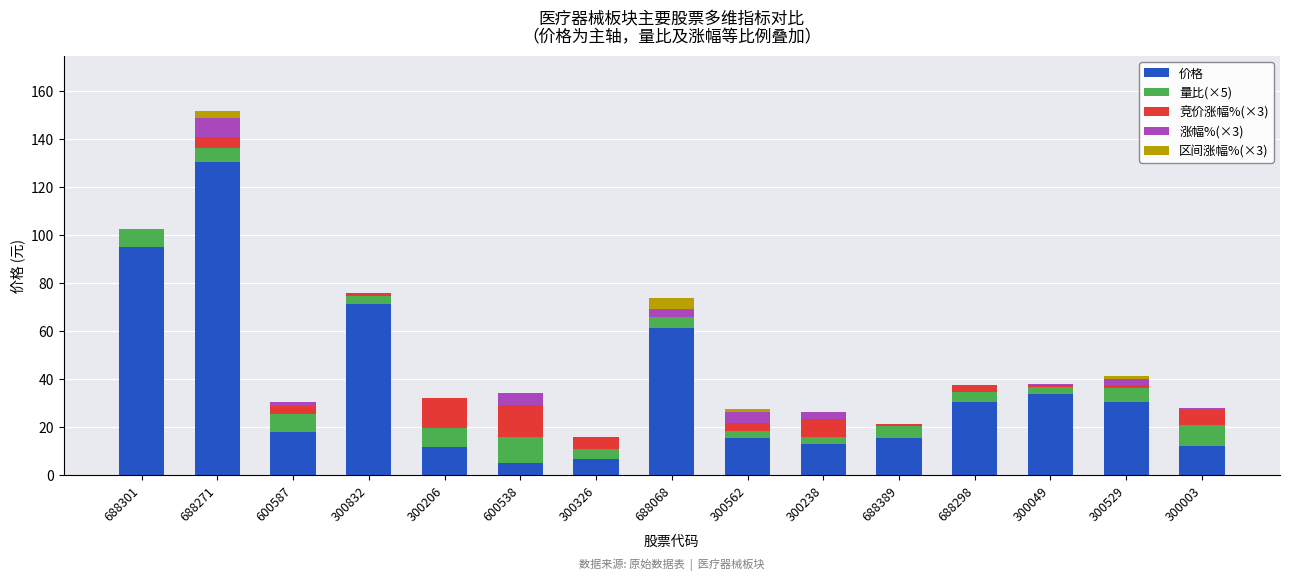

At which label is 价格 closest to 67?

300832